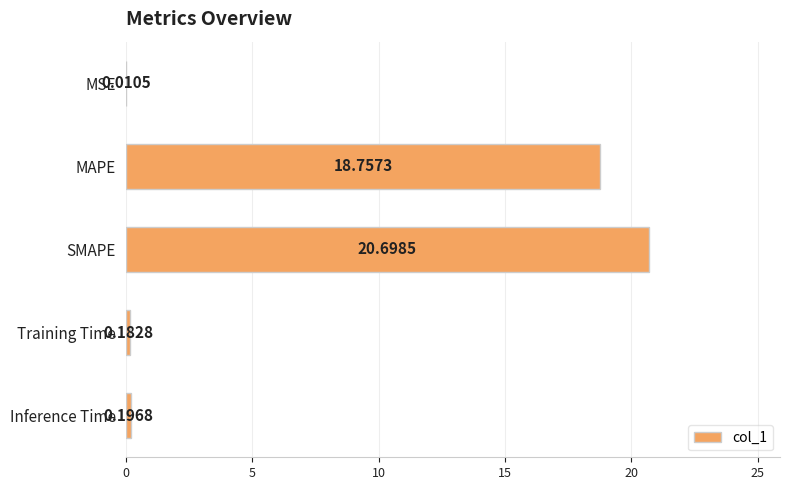

Are the bars horizontal?

Yes